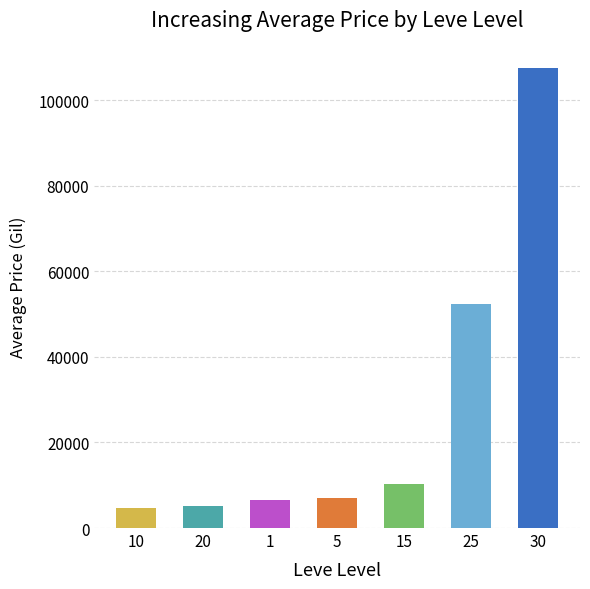

What is the maximum value shown in the chart?

107446.6